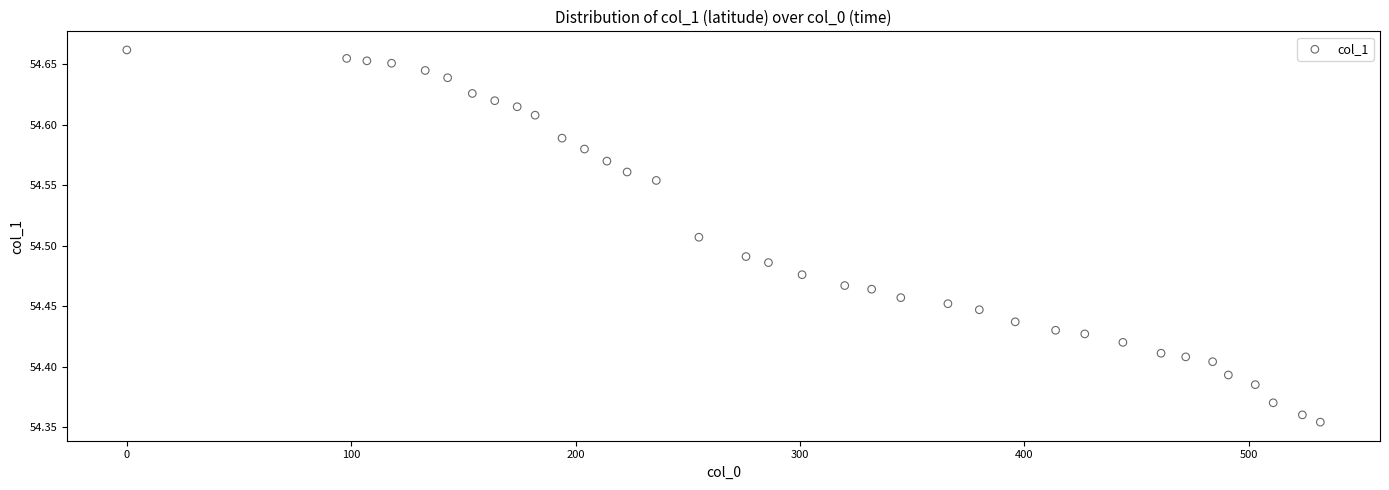

What is the range of X values (max minus min)?

532.0